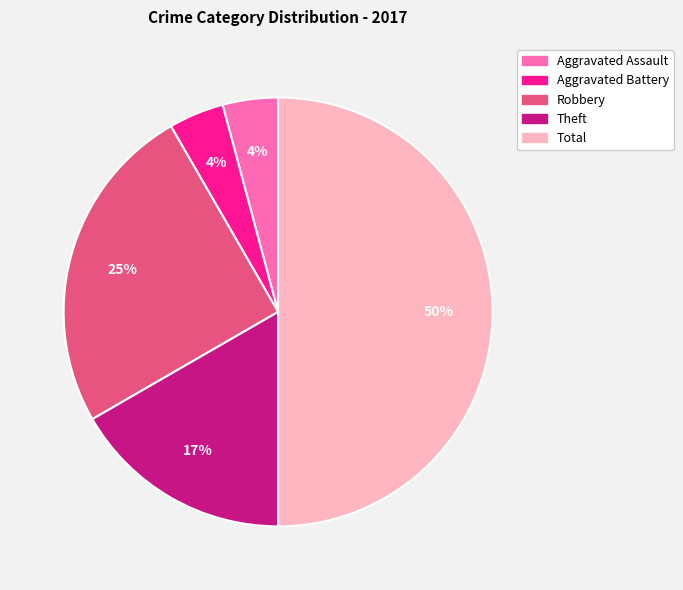

To the nearest percent, what is the average slice percentage?

20%